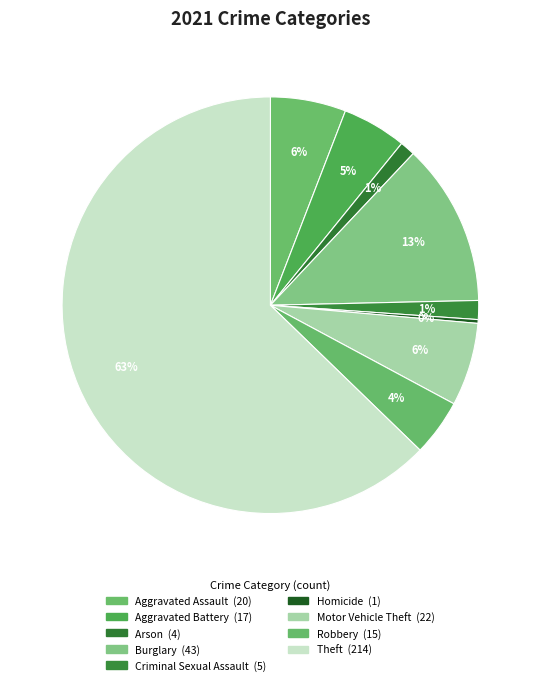

What percentage is the Burglary slice, to the nearest percent?

13%